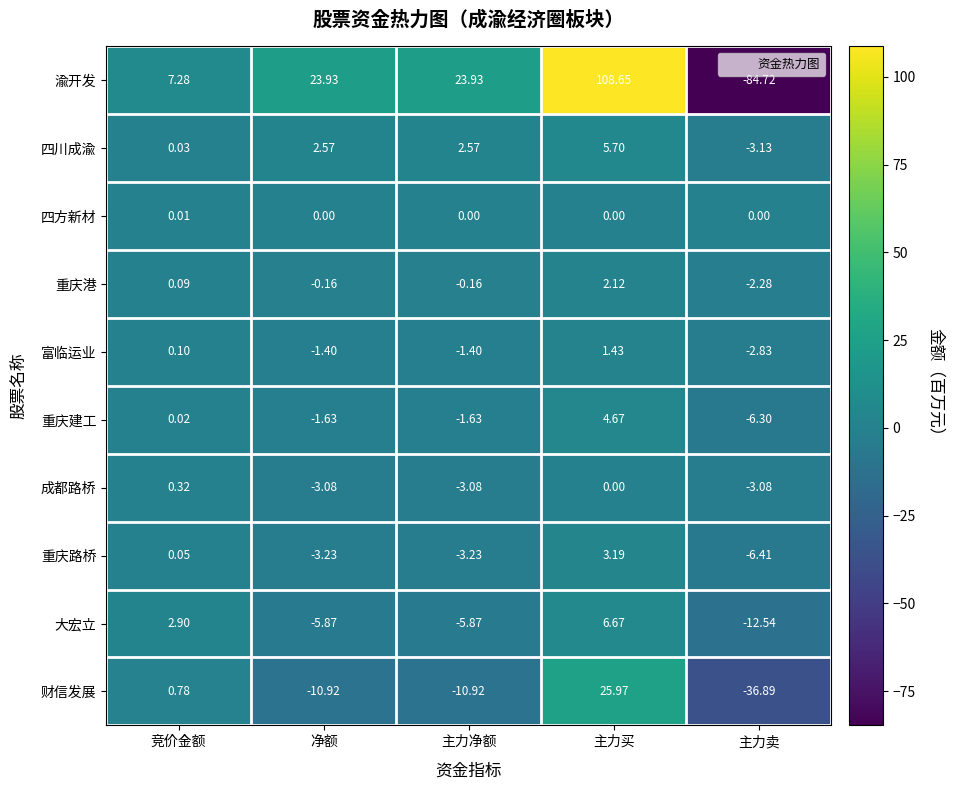

At which label does 重庆路桥 reach its peak?

主力买